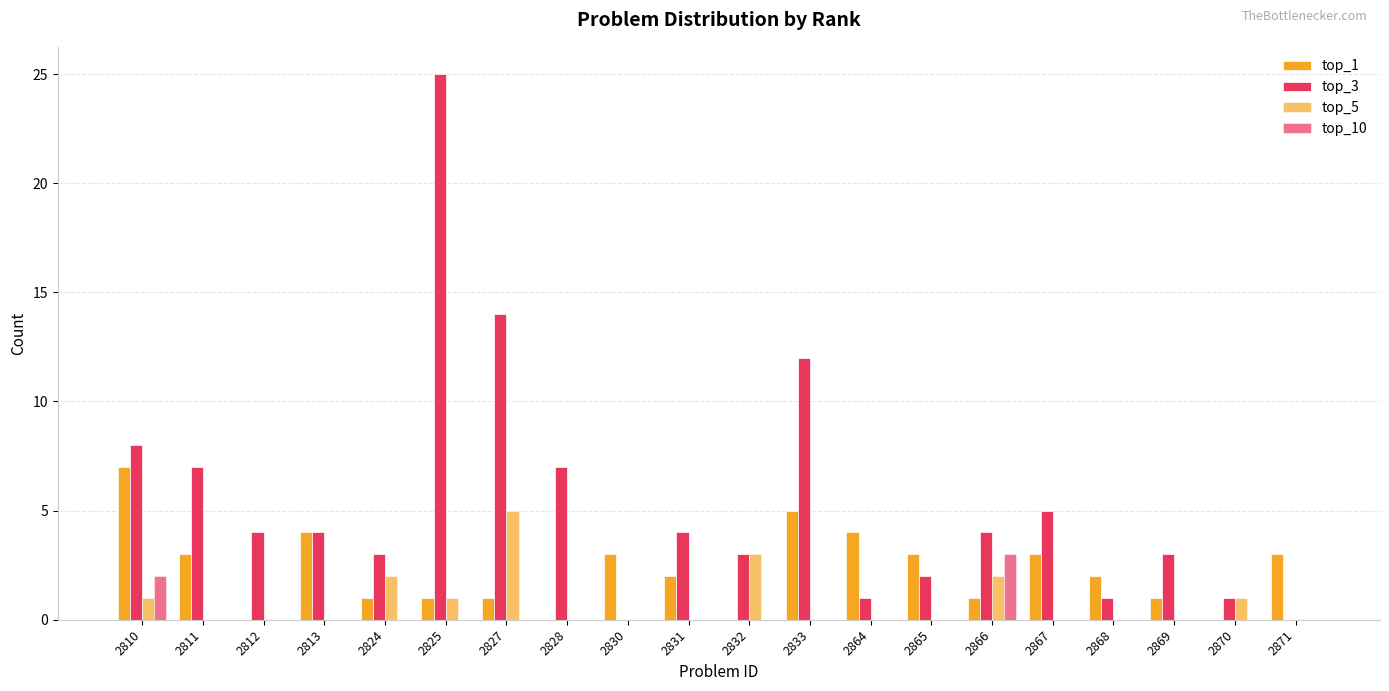

What is the total value across all series at 2824?

6